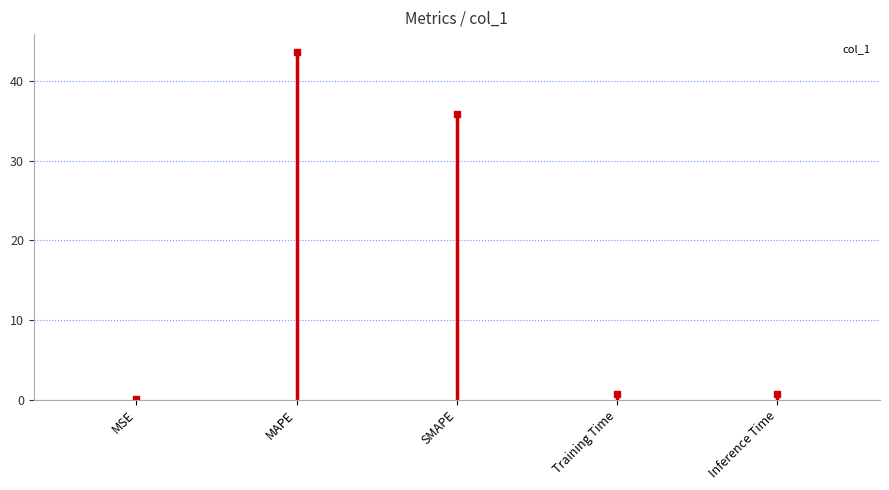

At which category does the chart reach its peak across all series?

MAPE